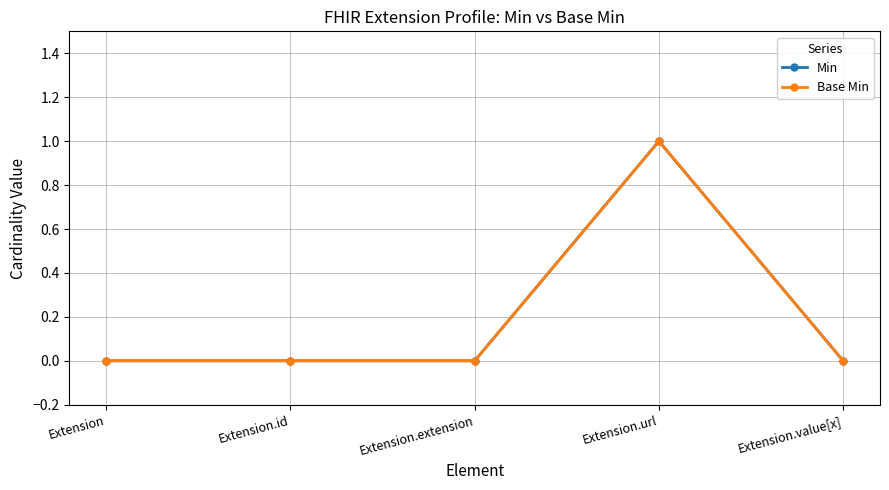

Is this an area chart (filled region under the line)?

No